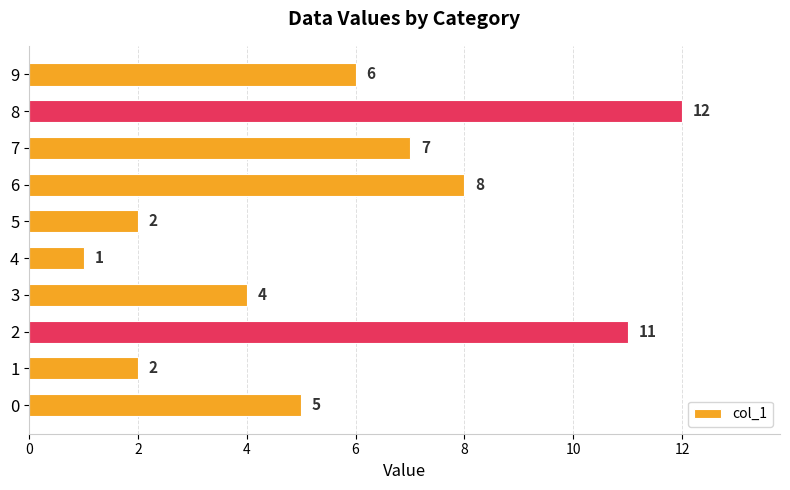

What is the ratio of the value at 0 to the value at 5?

2.5